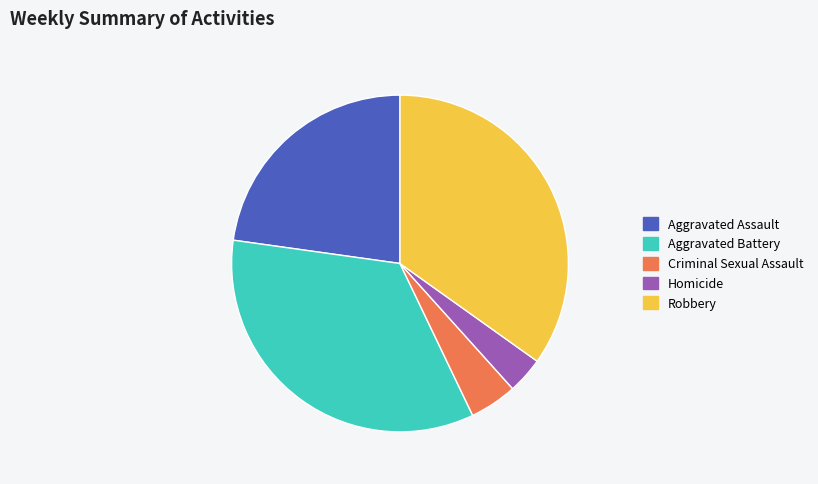

Is it true that Criminal Sexual Assault is 5% of the pie?

True